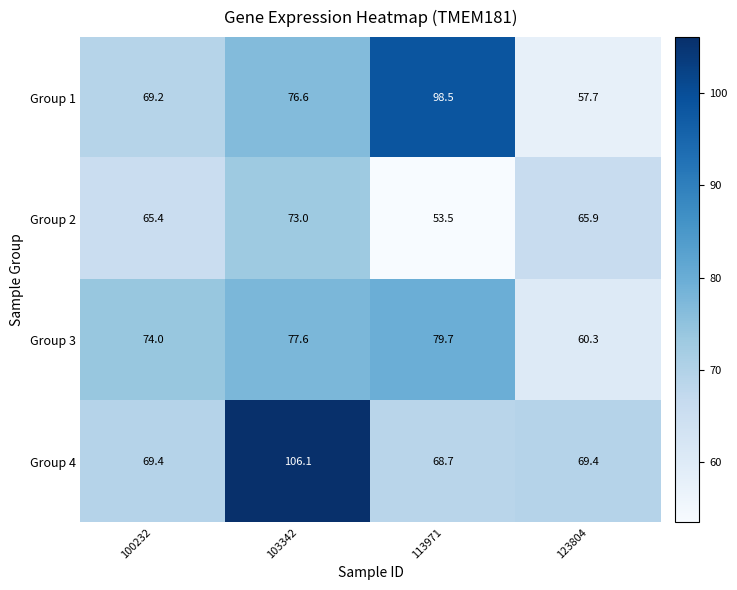

Between 113971 and 123804, which series saw the biggest shift?

Group 1